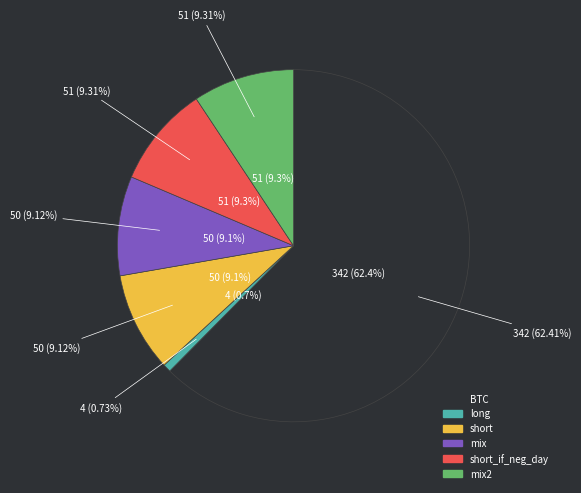

To the nearest percent, what is the difference between the largest and smallest slice percentages?

62%